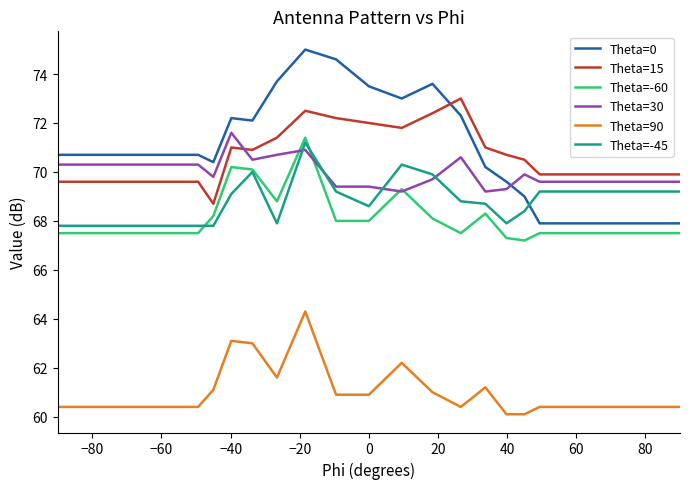

Which series has the largest range (max minus min)?

Theta=0